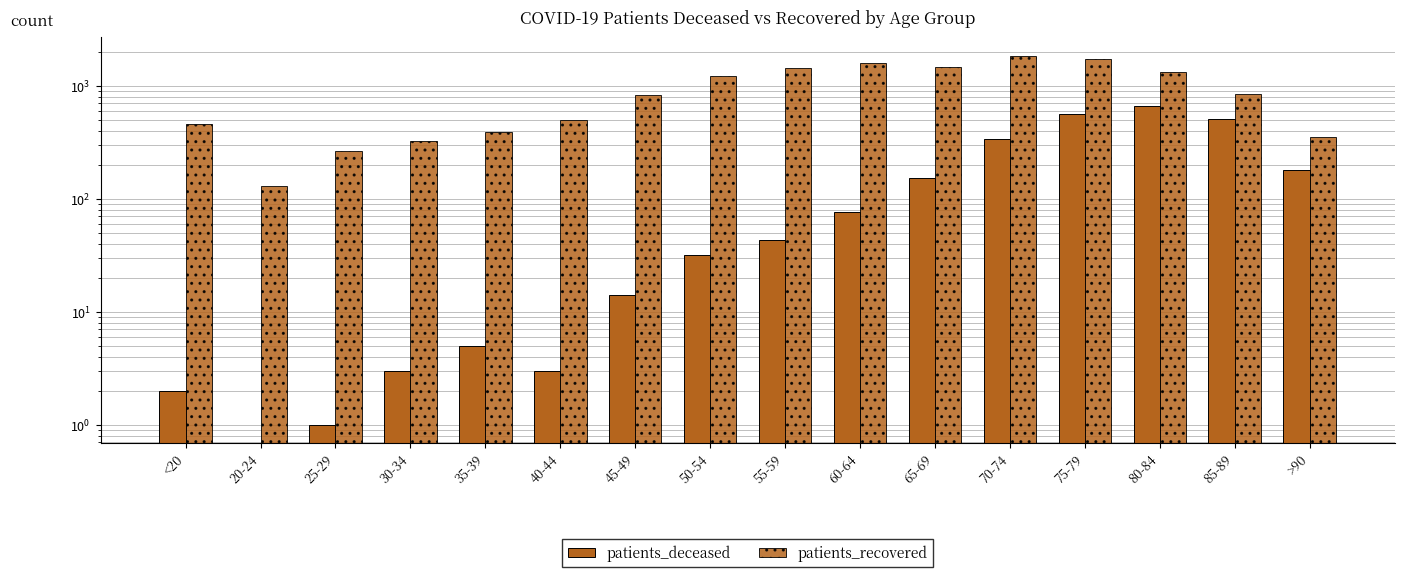

Reading right to left, extract all data points from this chart.

patients_deceased: >90=180	85-89=504	80-84=658	75-79=556	70-74=339	65-69=152	60-64=76	55-59=43	50-54=32	45-49=14	40-44=3	35-39=5	30-34=3	25-29=1	20-24=0	<20=2
patients_recovered: >90=354	85-89=849	80-84=1329	75-79=1710	70-74=1838	65-69=1473	60-64=1578	55-59=1431	50-54=1219	45-49=822	40-44=496	35-39=386	30-34=322	25-29=262	20-24=129	<20=460